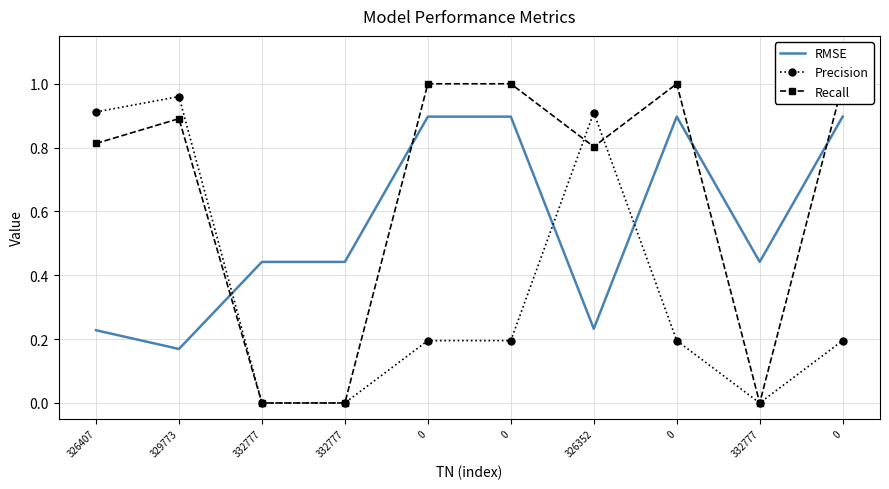

Between which two adjacent categories do Precision and Recall first intersect?

0 and 326352